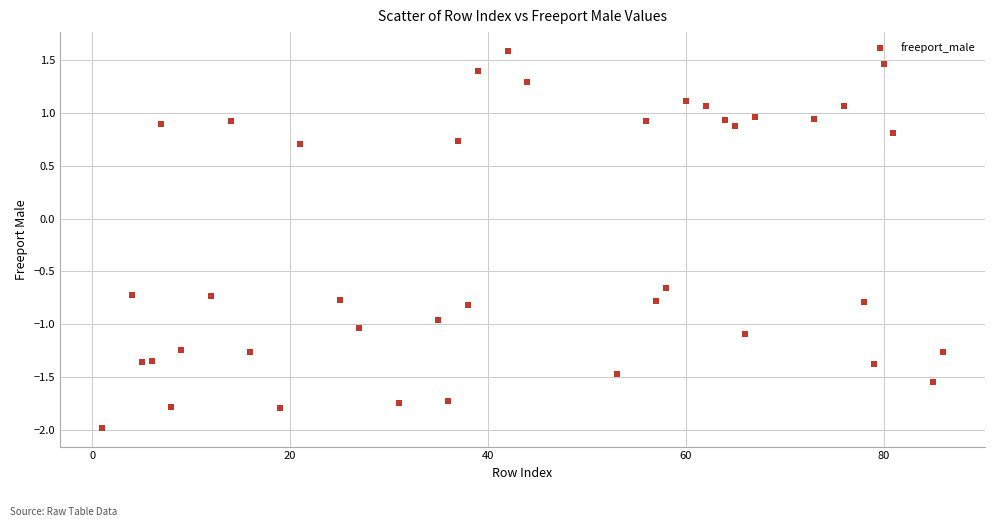

What Y value in the scatter plot is closest to 0?

-0.7